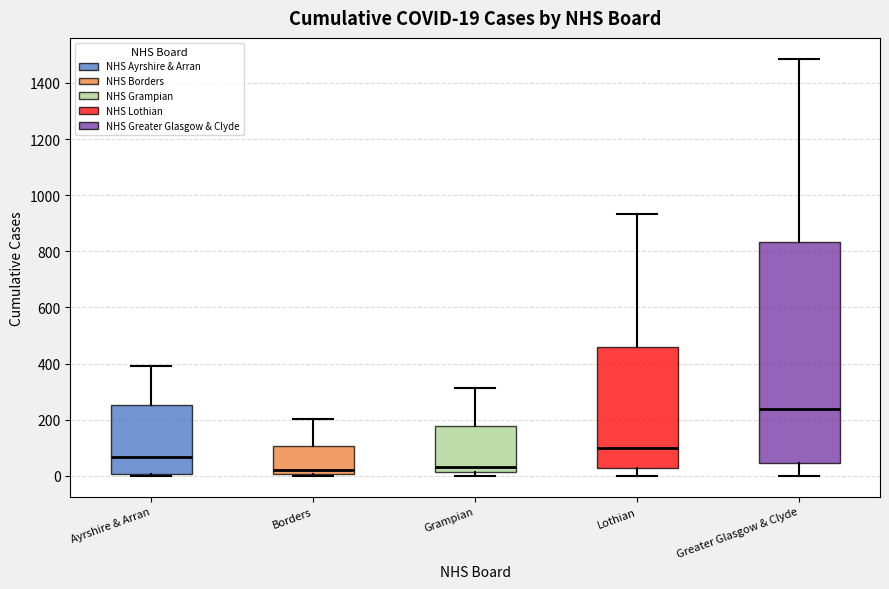

Which box is the tallest, from its lower edge to its upper edge?

Greater Glasgow & Clyde